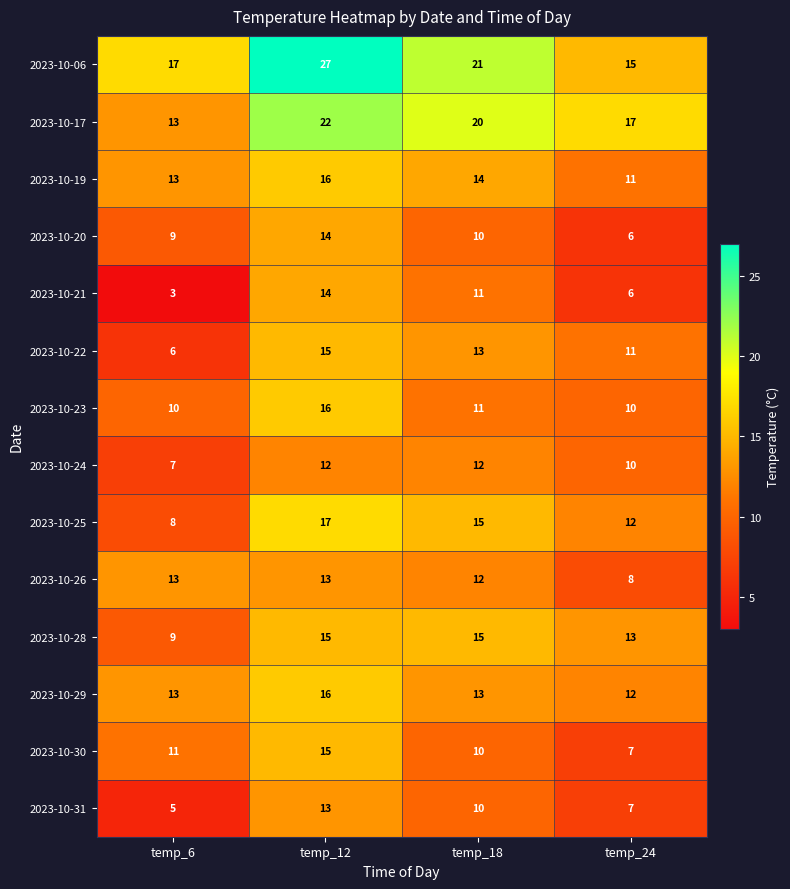

What is the difference between the highest and lowest values at temp_6?

14